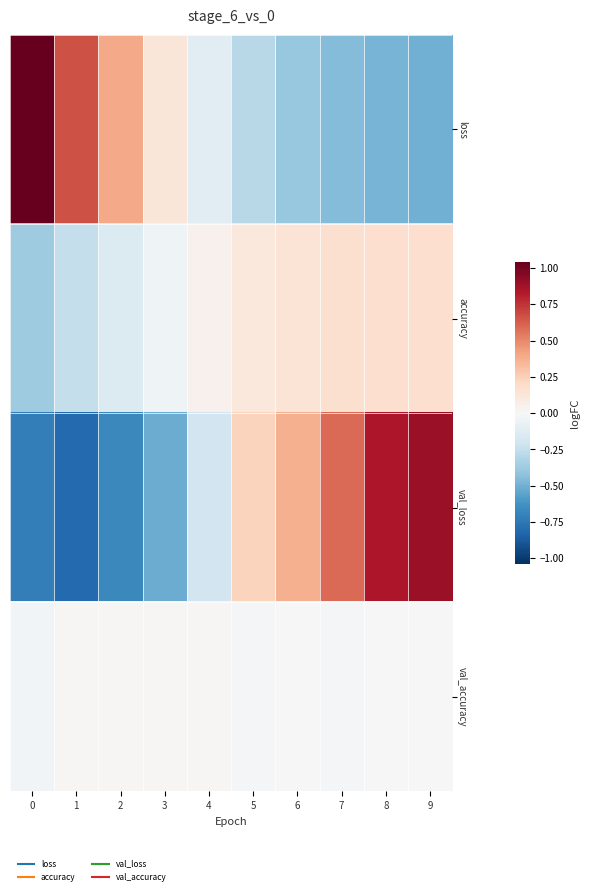

At which category does the chart reach its minimum across all series?

1